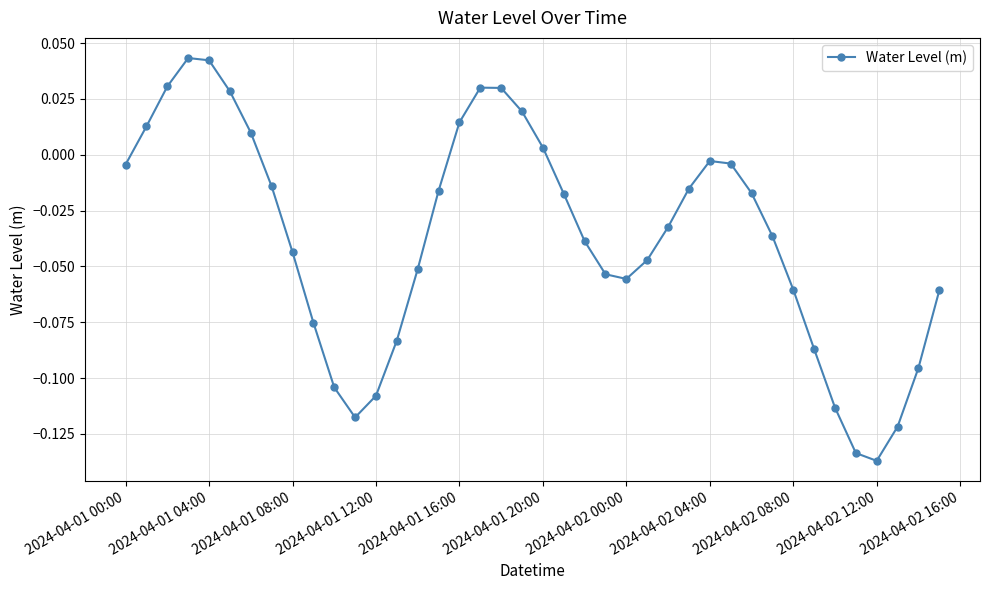

How many lines are shown in the chart?

1